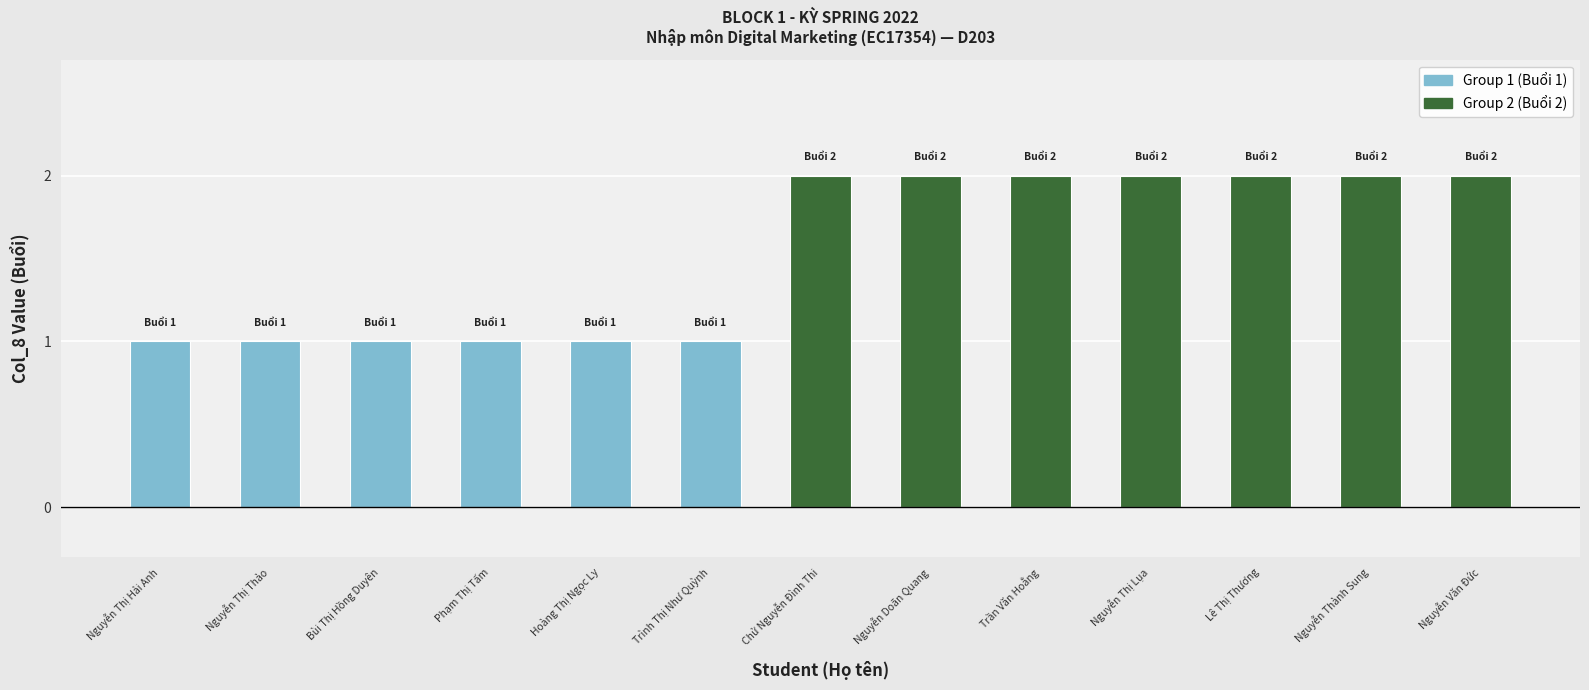

Does the chart contain stacked bars?

No